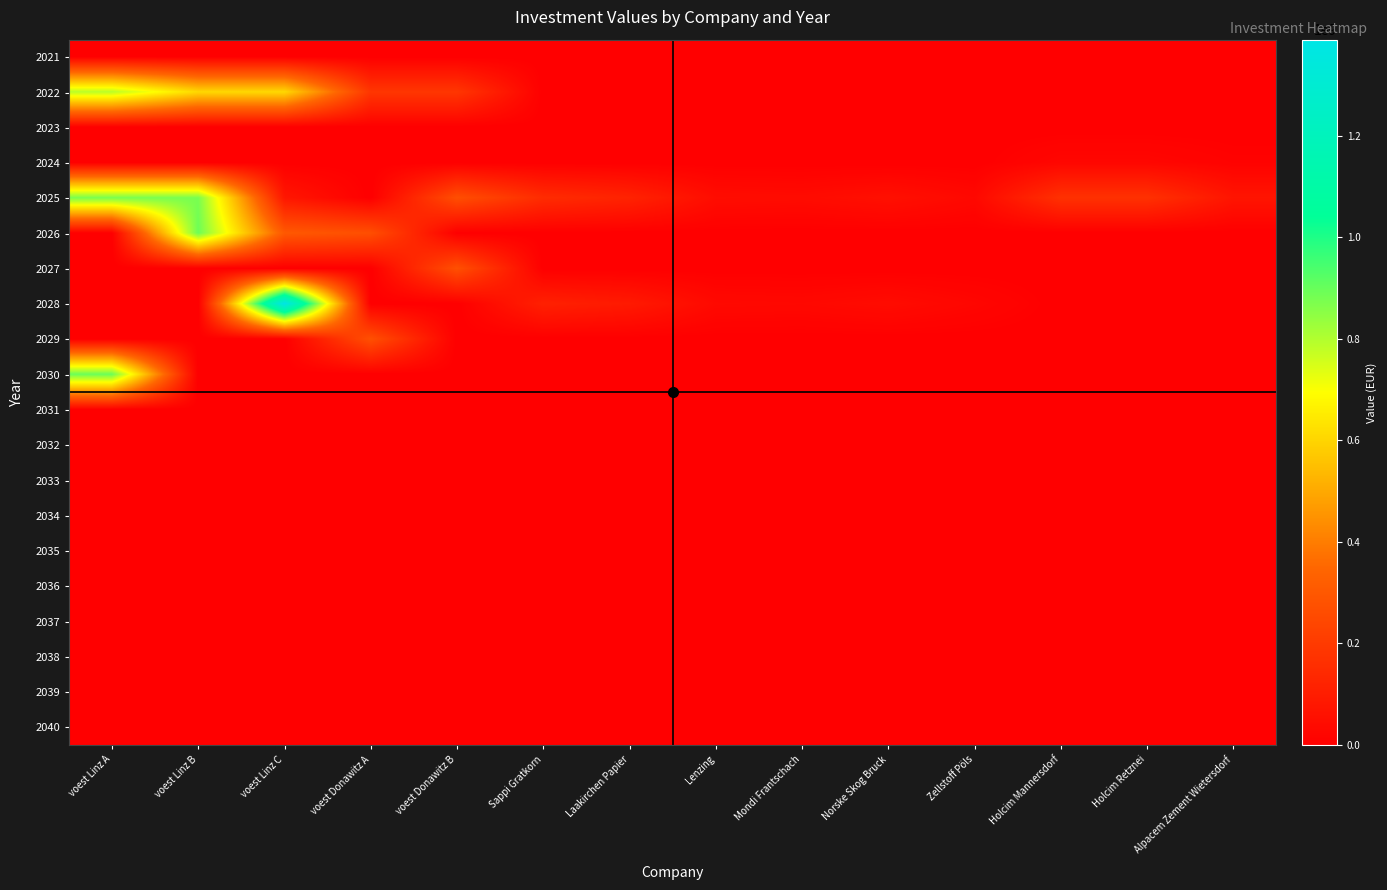

Reading right to left, what are all the values shown in this chart?

2021: Alpacem Zement Wietersdorf=0.0	Holcim Retznei=0.0	Holcim Mannersdorf=0.0	Zellstoff Pöls=0.0	Norske Skog Bruck=0.0	Mondi Frantschach=0.0	Lenzing=0.0	Laakirchen Papier=0.0	Sappi Gratkorn=0.0	voest Donawitz B=0.0	voest Donawitz A=0.0	voest Linz C=0.0	voest Linz B=0.0	voest Linz A=0.0
2022: Alpacem Zement Wietersdorf=0.0	Holcim Retznei=0.0	Holcim Mannersdorf=0.0	Zellstoff Pöls=0.0	Norske Skog Bruck=0.0	Mondi Frantschach=0.0	Lenzing=0.0	Laakirchen Papier=0.0	Sappi Gratkorn=0.0	voest Donawitz B=185769230.8	voest Donawitz A=185769230.8	voest Linz C=606923076.9	voest Linz B=606923076.9	voest Linz A=789000000.0
2023: Alpacem Zement Wietersdorf=0.0	Holcim Retznei=0.0	Holcim Mannersdorf=0.0	Zellstoff Pöls=0.0	Norske Skog Bruck=0.0	Mondi Frantschach=0.0	Lenzing=0.0	Laakirchen Papier=0.0	Sappi Gratkorn=0.0	voest Donawitz B=0.0	voest Donawitz A=0.0	voest Linz C=0.0	voest Linz B=0.0	voest Linz A=0.0
2024: Alpacem Zement Wietersdorf=10200000.0	Holcim Retznei=24000000.0	Holcim Mannersdorf=24000000.0	Zellstoff Pöls=0.0	Norske Skog Bruck=0.0	Mondi Frantschach=0.0	Lenzing=0.0	Laakirchen Papier=0.0	Sappi Gratkorn=0.0	voest Donawitz B=0.0	voest Donawitz A=0.0	voest Linz C=0.0	voest Linz B=0.0	voest Linz A=0.0
2025: Alpacem Zement Wietersdorf=71400000.0	Holcim Retznei=168000000.0	Holcim Mannersdorf=168000000.0	Zellstoff Pöls=30000000.0	Norske Skog Bruck=55500000.0	Mondi Frantschach=40500000.0	Lenzing=45000000.0	Laakirchen Papier=120000000.0	Sappi Gratkorn=150000000.0	voest Donawitz B=268333333.3	voest Donawitz A=0.0	voest Linz C=78790609.4	voest Linz B=876666666.7	voest Linz A=876666666.7
2026: Alpacem Zement Wietersdorf=0.0	Holcim Retznei=0.0	Holcim Mannersdorf=0.0	Zellstoff Pöls=0.0	Norske Skog Bruck=0.0	Mondi Frantschach=0.0	Lenzing=0.0	Laakirchen Papier=0.0	Sappi Gratkorn=0.0	voest Donawitz B=0.0	voest Donawitz A=268333333.3	voest Linz C=303279476.5	voest Linz B=894200000.0	voest Linz A=0.0
2027: Alpacem Zement Wietersdorf=0.0	Holcim Retznei=0.0	Holcim Mannersdorf=0.0	Zellstoff Pöls=0.0	Norske Skog Bruck=0.0	Mondi Frantschach=0.0	Lenzing=0.0	Laakirchen Papier=0.0	Sappi Gratkorn=0.0	voest Donawitz B=273700000.0	voest Donawitz A=0.0	voest Linz C=0.0	voest Linz B=0.0	voest Linz A=0.0
2028: Alpacem Zement Wietersdorf=0.0	Holcim Retznei=0.0	Holcim Mannersdorf=0.0	Zellstoff Pöls=22448979.6	Norske Skog Bruck=41530612.2	Mondi Frantschach=30306122.4	Lenzing=33673469.4	Laakirchen Papier=89795918.4	Sappi Gratkorn=112244898.0	voest Donawitz B=0.0	voest Donawitz A=0.0	voest Linz C=1388796580.8	voest Linz B=0.0	voest Linz A=0.0
2029: Alpacem Zement Wietersdorf=0.0	Holcim Retznei=0.0	Holcim Mannersdorf=0.0	Zellstoff Pöls=0.0	Norske Skog Bruck=0.0	Mondi Frantschach=0.0	Lenzing=0.0	Laakirchen Papier=0.0	Sappi Gratkorn=0.0	voest Donawitz B=0.0	voest Donawitz A=273700000.0	voest Linz C=0.0	voest Linz B=0.0	voest Linz A=0.0
2030: Alpacem Zement Wietersdorf=0.0	Holcim Retznei=0.0	Holcim Mannersdorf=0.0	Zellstoff Pöls=0.0	Norske Skog Bruck=0.0	Mondi Frantschach=0.0	Lenzing=0.0	Laakirchen Papier=0.0	Sappi Gratkorn=0.0	voest Donawitz B=0.0	voest Donawitz A=0.0	voest Linz C=0.0	voest Linz B=0.0	voest Linz A=894200000.0
2031: Alpacem Zement Wietersdorf=0.0	Holcim Retznei=0.0	Holcim Mannersdorf=0.0	Zellstoff Pöls=0.0	Norske Skog Bruck=0.0	Mondi Frantschach=0.0	Lenzing=0.0	Laakirchen Papier=0.0	Sappi Gratkorn=0.0	voest Donawitz B=0.0	voest Donawitz A=0.0	voest Linz C=0.0	voest Linz B=0.0	voest Linz A=0.0
2032: Alpacem Zement Wietersdorf=0.0	Holcim Retznei=0.0	Holcim Mannersdorf=0.0	Zellstoff Pöls=0.0	Norske Skog Bruck=0.0	Mondi Frantschach=0.0	Lenzing=0.0	Laakirchen Papier=0.0	Sappi Gratkorn=0.0	voest Donawitz B=0.0	voest Donawitz A=0.0	voest Linz C=0.0	voest Linz B=0.0	voest Linz A=0.0
2033: Alpacem Zement Wietersdorf=0.0	Holcim Retznei=0.0	Holcim Mannersdorf=0.0	Zellstoff Pöls=0.0	Norske Skog Bruck=0.0	Mondi Frantschach=0.0	Lenzing=0.0	Laakirchen Papier=0.0	Sappi Gratkorn=0.0	voest Donawitz B=0.0	voest Donawitz A=0.0	voest Linz C=0.0	voest Linz B=0.0	voest Linz A=0.0
2034: Alpacem Zement Wietersdorf=0.0	Holcim Retznei=0.0	Holcim Mannersdorf=0.0	Zellstoff Pöls=0.0	Norske Skog Bruck=0.0	Mondi Frantschach=0.0	Lenzing=0.0	Laakirchen Papier=0.0	Sappi Gratkorn=0.0	voest Donawitz B=0.0	voest Donawitz A=0.0	voest Linz C=0.0	voest Linz B=0.0	voest Linz A=0.0
2035: Alpacem Zement Wietersdorf=0.0	Holcim Retznei=0.0	Holcim Mannersdorf=0.0	Zellstoff Pöls=0.0	Norske Skog Bruck=0.0	Mondi Frantschach=0.0	Lenzing=0.0	Laakirchen Papier=0.0	Sappi Gratkorn=0.0	voest Donawitz B=0.0	voest Donawitz A=0.0	voest Linz C=0.0	voest Linz B=0.0	voest Linz A=0.0
2036: Alpacem Zement Wietersdorf=0.0	Holcim Retznei=0.0	Holcim Mannersdorf=0.0	Zellstoff Pöls=0.0	Norske Skog Bruck=0.0	Mondi Frantschach=0.0	Lenzing=0.0	Laakirchen Papier=0.0	Sappi Gratkorn=0.0	voest Donawitz B=0.0	voest Donawitz A=0.0	voest Linz C=0.0	voest Linz B=0.0	voest Linz A=0.0
2037: Alpacem Zement Wietersdorf=0.0	Holcim Retznei=0.0	Holcim Mannersdorf=0.0	Zellstoff Pöls=0.0	Norske Skog Bruck=0.0	Mondi Frantschach=0.0	Lenzing=0.0	Laakirchen Papier=0.0	Sappi Gratkorn=0.0	voest Donawitz B=0.0	voest Donawitz A=0.0	voest Linz C=0.0	voest Linz B=0.0	voest Linz A=0.0
2038: Alpacem Zement Wietersdorf=0.0	Holcim Retznei=0.0	Holcim Mannersdorf=0.0	Zellstoff Pöls=0.0	Norske Skog Bruck=0.0	Mondi Frantschach=0.0	Lenzing=0.0	Laakirchen Papier=0.0	Sappi Gratkorn=0.0	voest Donawitz B=0.0	voest Donawitz A=0.0	voest Linz C=0.0	voest Linz B=0.0	voest Linz A=0.0
2039: Alpacem Zement Wietersdorf=0.0	Holcim Retznei=0.0	Holcim Mannersdorf=0.0	Zellstoff Pöls=0.0	Norske Skog Bruck=0.0	Mondi Frantschach=0.0	Lenzing=0.0	Laakirchen Papier=0.0	Sappi Gratkorn=0.0	voest Donawitz B=0.0	voest Donawitz A=0.0	voest Linz C=0.0	voest Linz B=0.0	voest Linz A=0.0
2040: Alpacem Zement Wietersdorf=0.0	Holcim Retznei=0.0	Holcim Mannersdorf=0.0	Zellstoff Pöls=0.0	Norske Skog Bruck=0.0	Mondi Frantschach=0.0	Lenzing=0.0	Laakirchen Papier=0.0	Sappi Gratkorn=0.0	voest Donawitz B=0.0	voest Donawitz A=0.0	voest Linz C=0.0	voest Linz B=0.0	voest Linz A=0.0